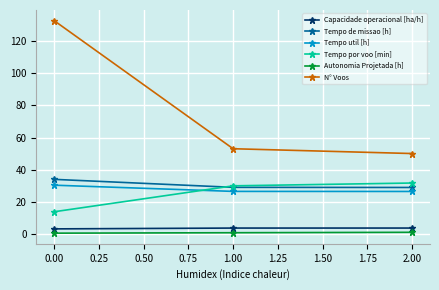

At which label does Tempo por voo [min] reach its peak?

2.00